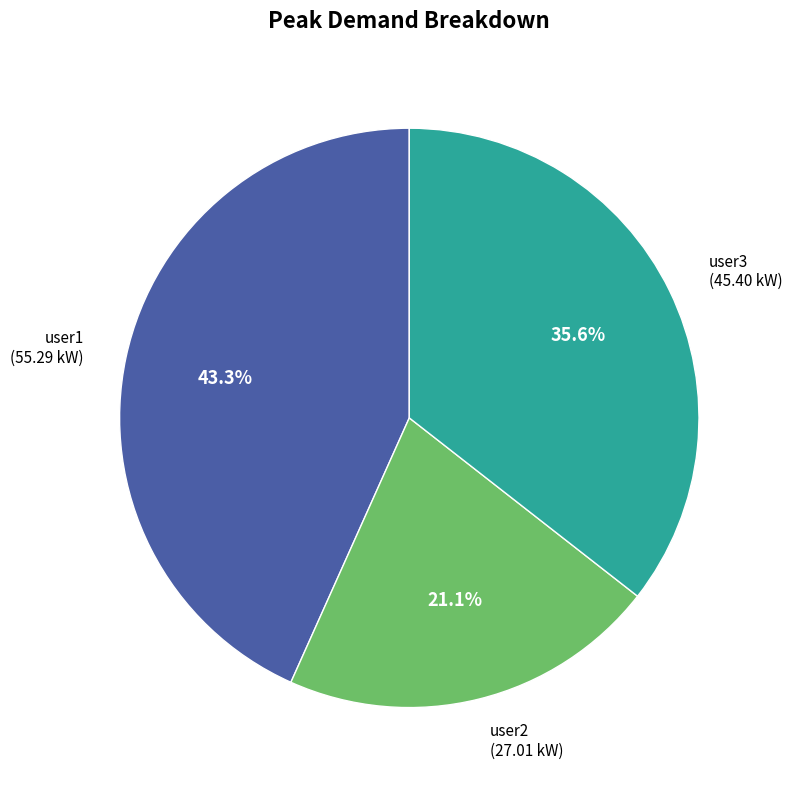

Is there a majority slice in this chart?

No